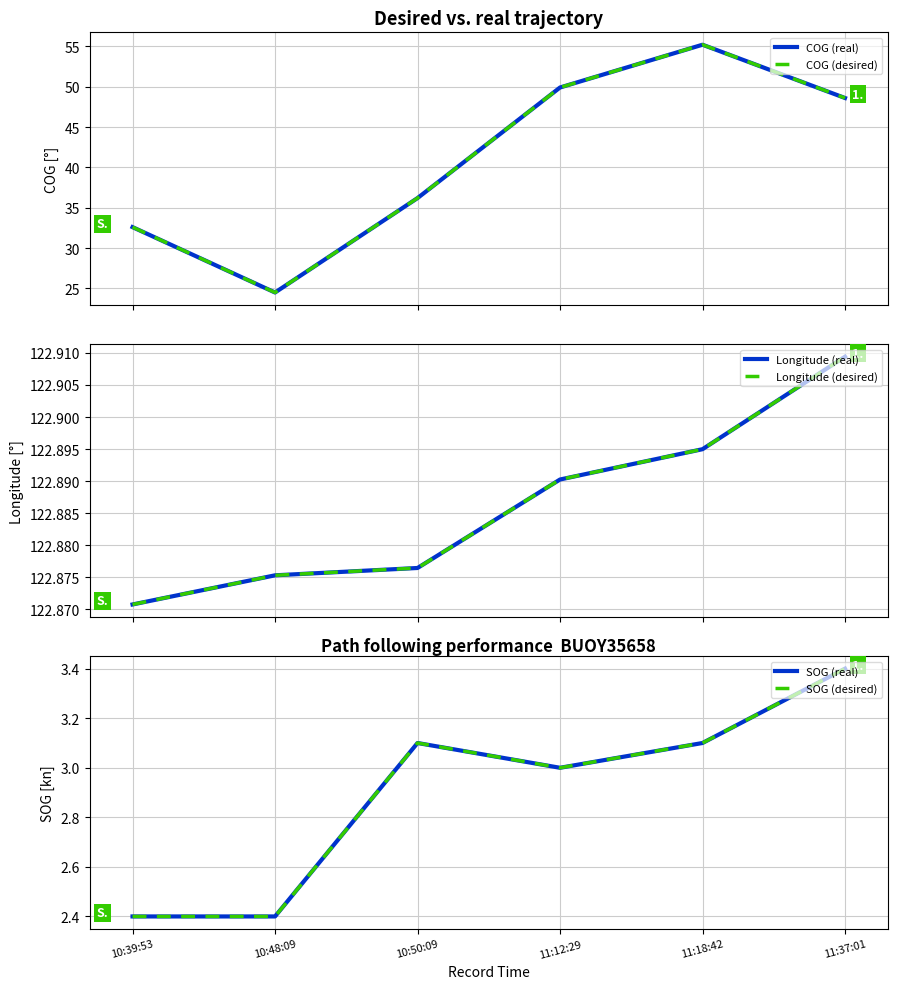

What are all the series names shown in the legend?

COG (real), COG (desired), Longitude (real), Longitude (desired), SOG (real), SOG (desired)